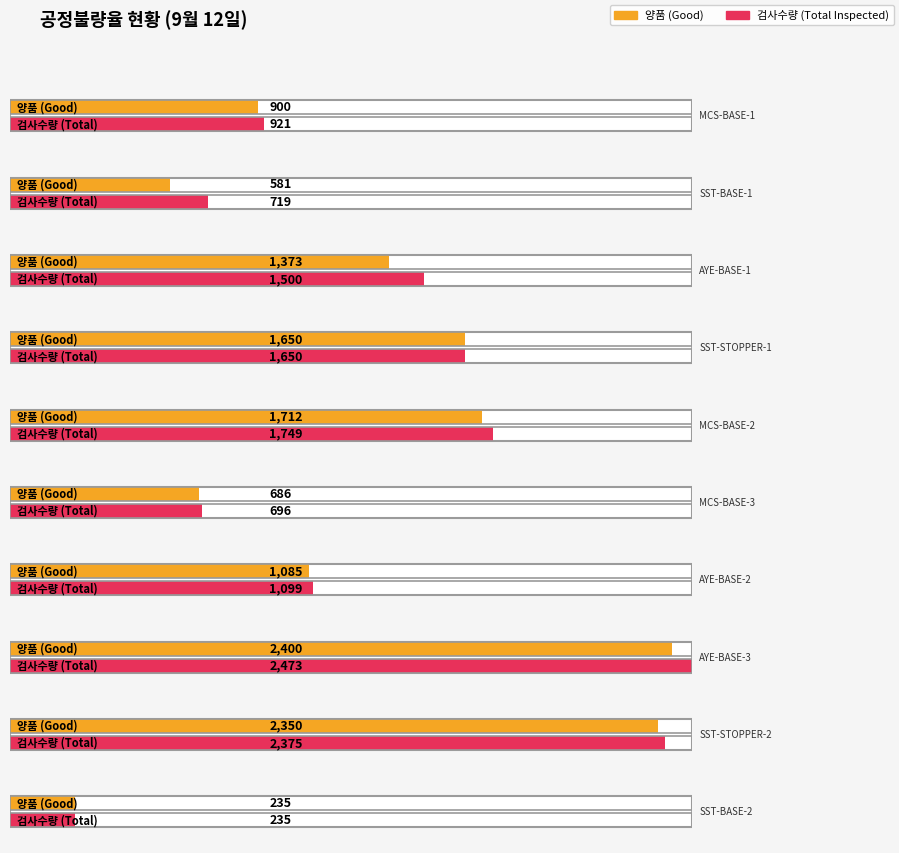

Reading right to left, what are all the values shown in this chart?

검사수량: SST-BASE-2=235	SST-STOPPER-2=2375	AYE-BASE-3=2473	AYE-BASE-2=1099	MCS-BASE-3=696	MCS-BASE-2=1749	SST-STOPPER-1=1650	AYE-BASE-1=1500	SST-BASE-1=719	MCS-BASE-1=921
양품: SST-BASE-2=235	SST-STOPPER-2=2350	AYE-BASE-3=2400	AYE-BASE-2=1085	MCS-BASE-3=686	MCS-BASE-2=1712	SST-STOPPER-1=1650	AYE-BASE-1=1373	SST-BASE-1=581	MCS-BASE-1=900
불량: SST-BASE-2=0	SST-STOPPER-2=25	AYE-BASE-3=73	AYE-BASE-2=14	MCS-BASE-3=10	MCS-BASE-2=37	SST-STOPPER-1=0	AYE-BASE-1=127	SST-BASE-1=138	MCS-BASE-1=21